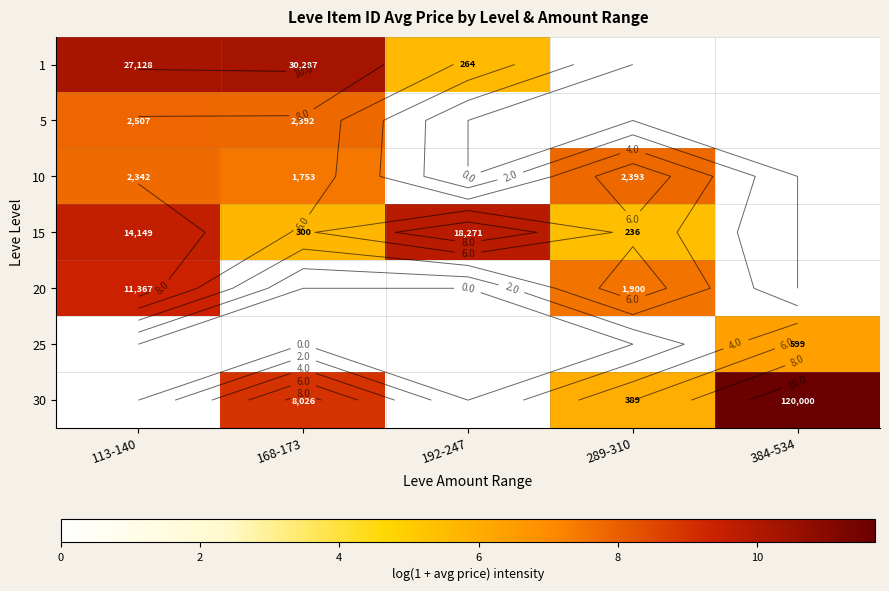

What is the total value across all series at 289-310?

26.8